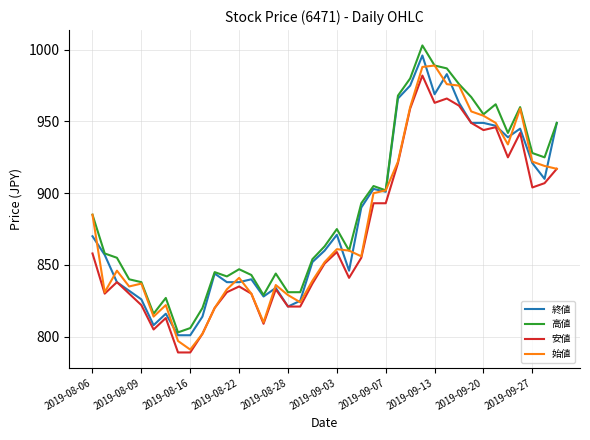

True or false: 高値 and 安値 cross at least once.

False